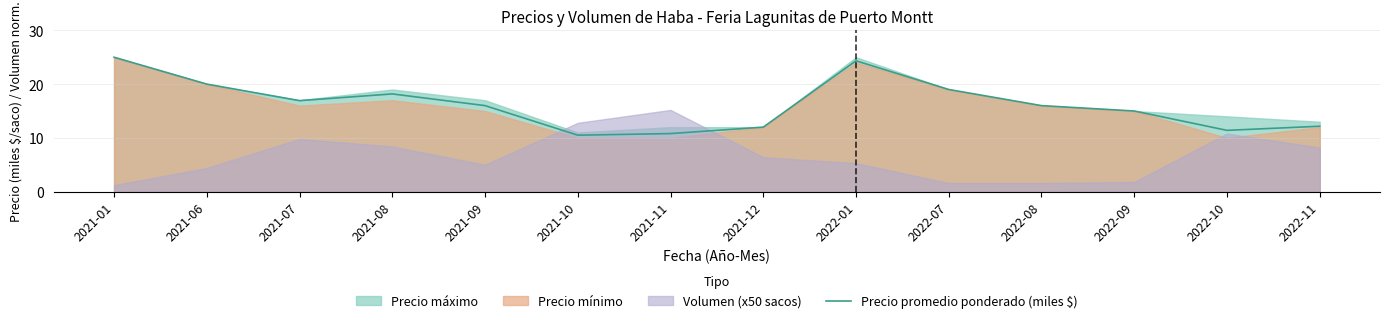

List the labels in order of value, smallest first.

2021-10, 2021-11, 2022-10, 2021-12, 2022-11, 2022-09, 2021-09, 2022-08, 2021-07, 2021-08, 2022-07, 2021-06, 2022-01, 2021-01